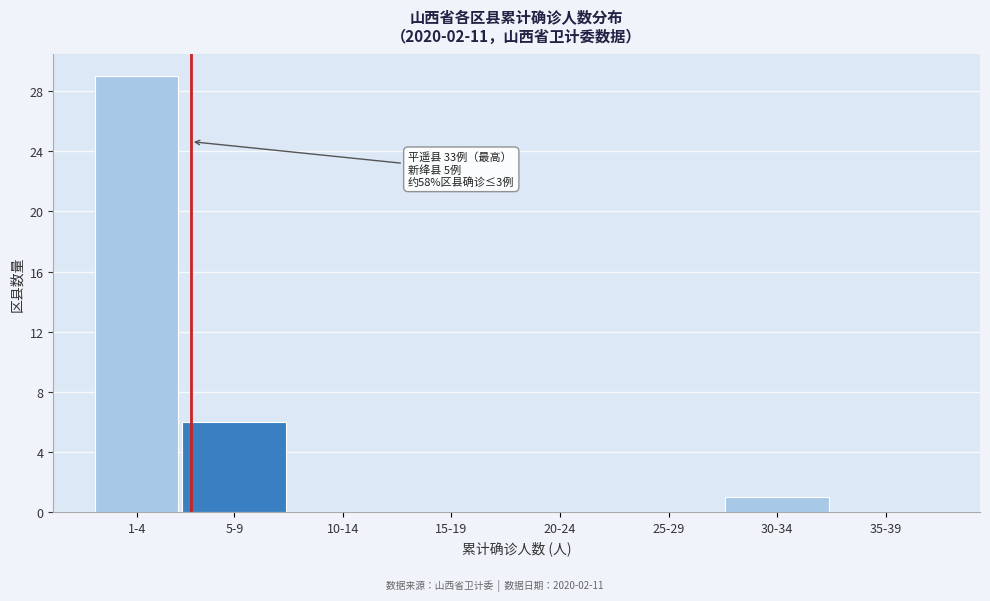

Reading right to left, list all the values displayed in this chart.

35-39=0	30-34=1	25-29=0	20-24=0	15-19=0	10-14=0	5-9=6	1-4=29